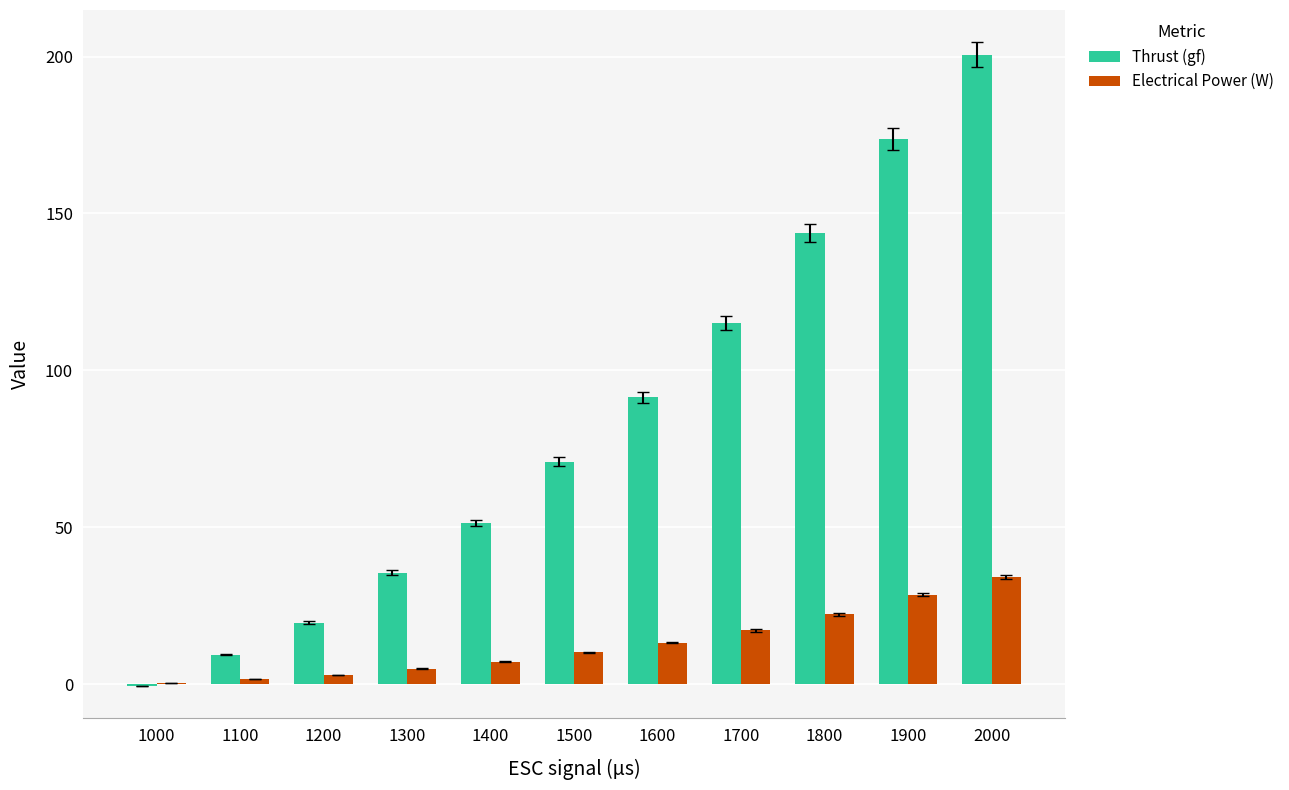

Which series has the largest total across all categories?

Thrust (gf)